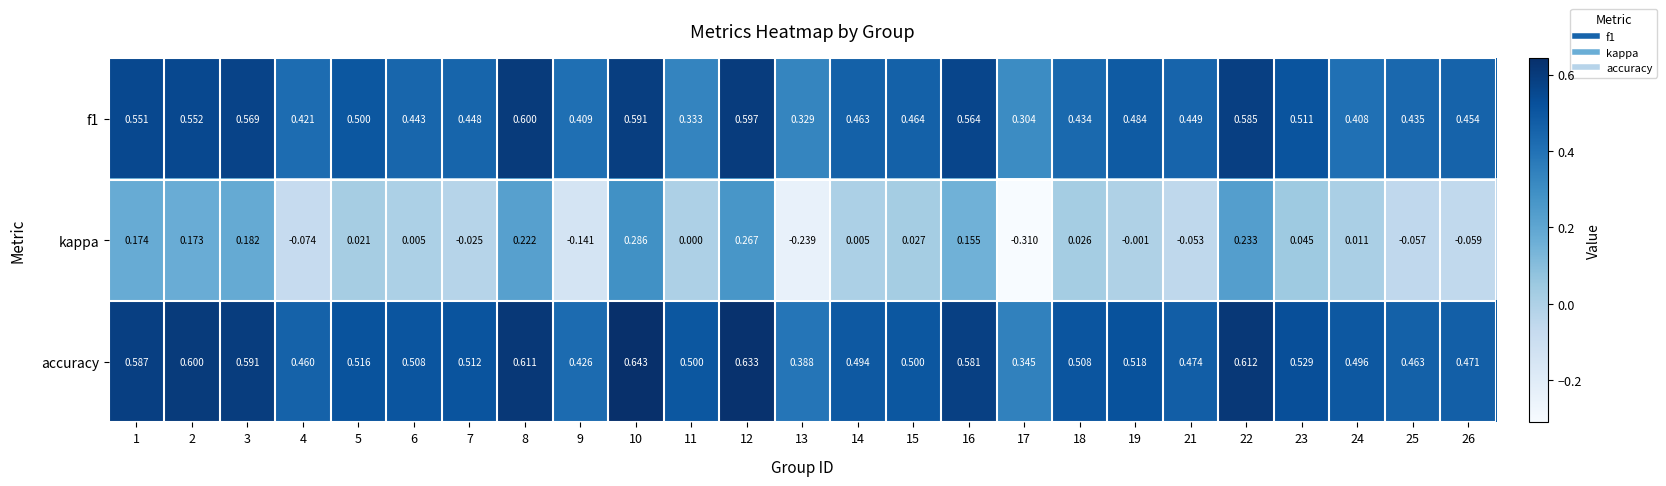

Which series has the largest total across all categories?

accuracy